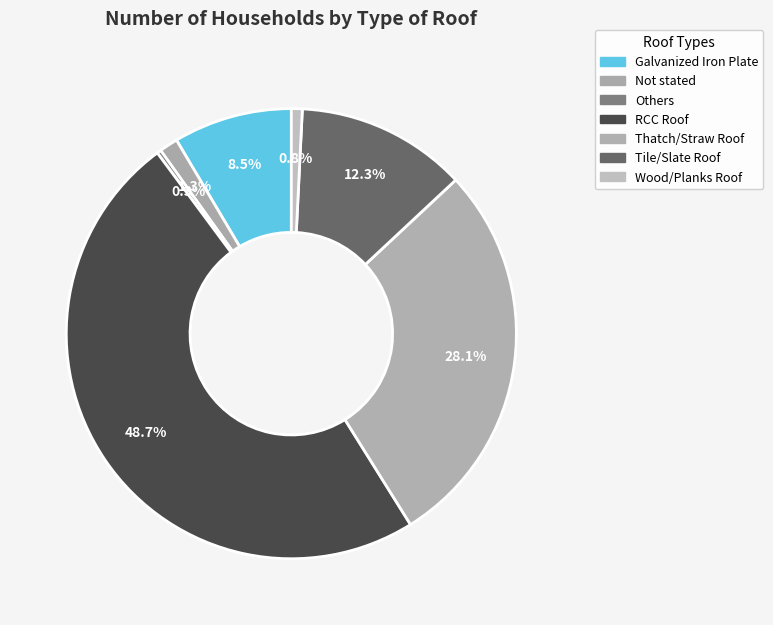

To the nearest percent, what portion does Not stated represent?

1%